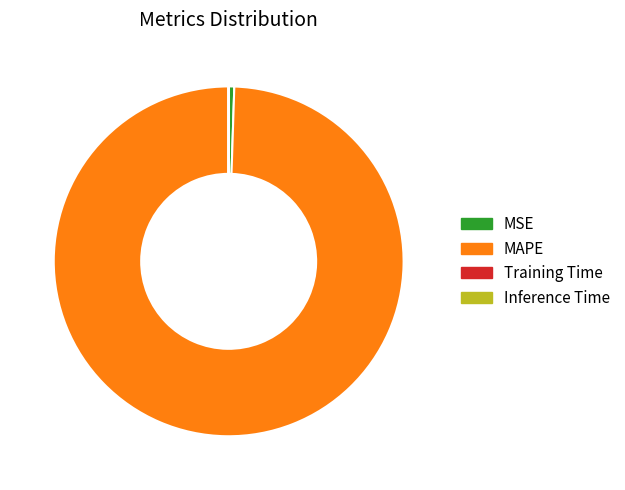

Is it true that MAPE is 89% of the pie?

False